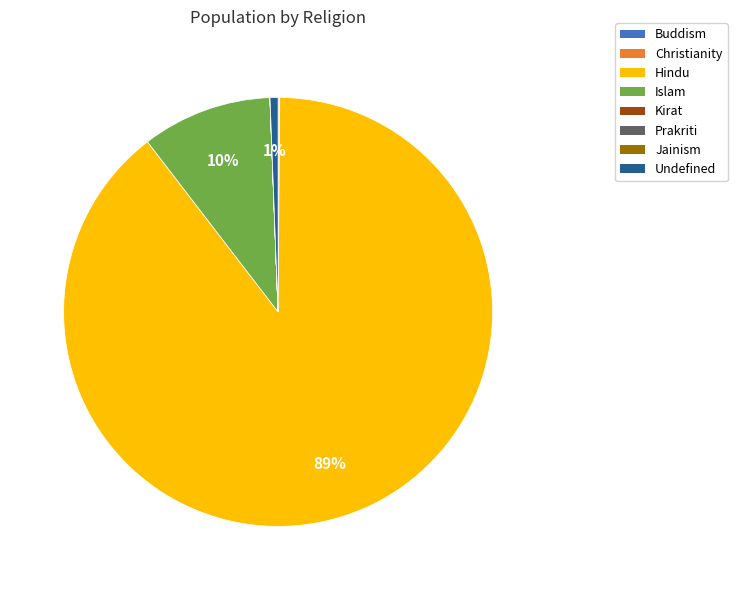

To the nearest percent, what is the difference between the largest and smallest slice percentages?

89%